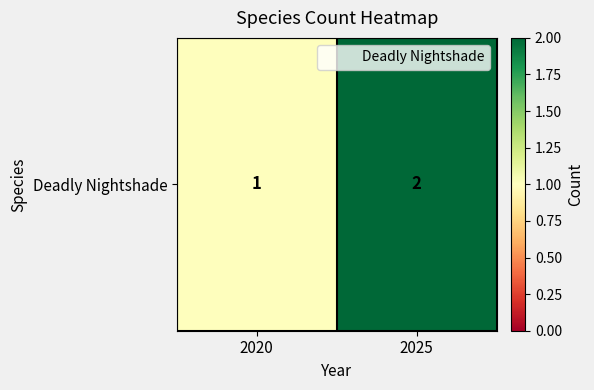

What is the sum of the values at 2020 and 2025?

3